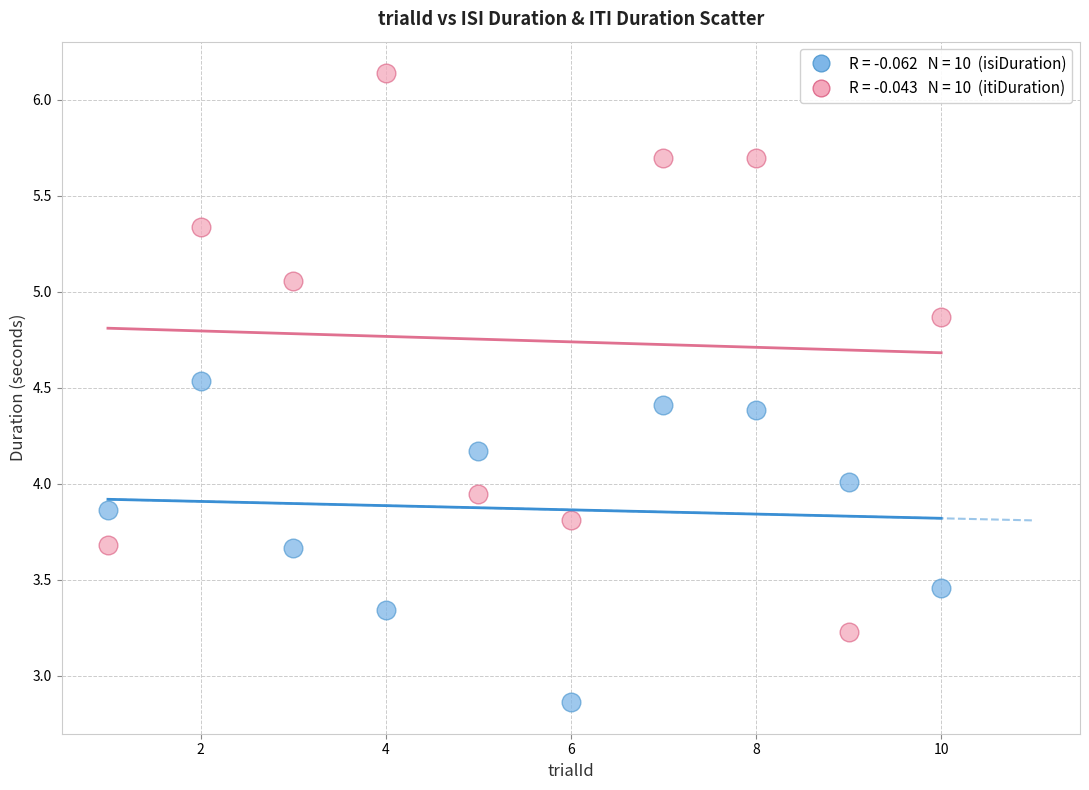

Across all data points, what is the range of X values (max minus min)?

9.0